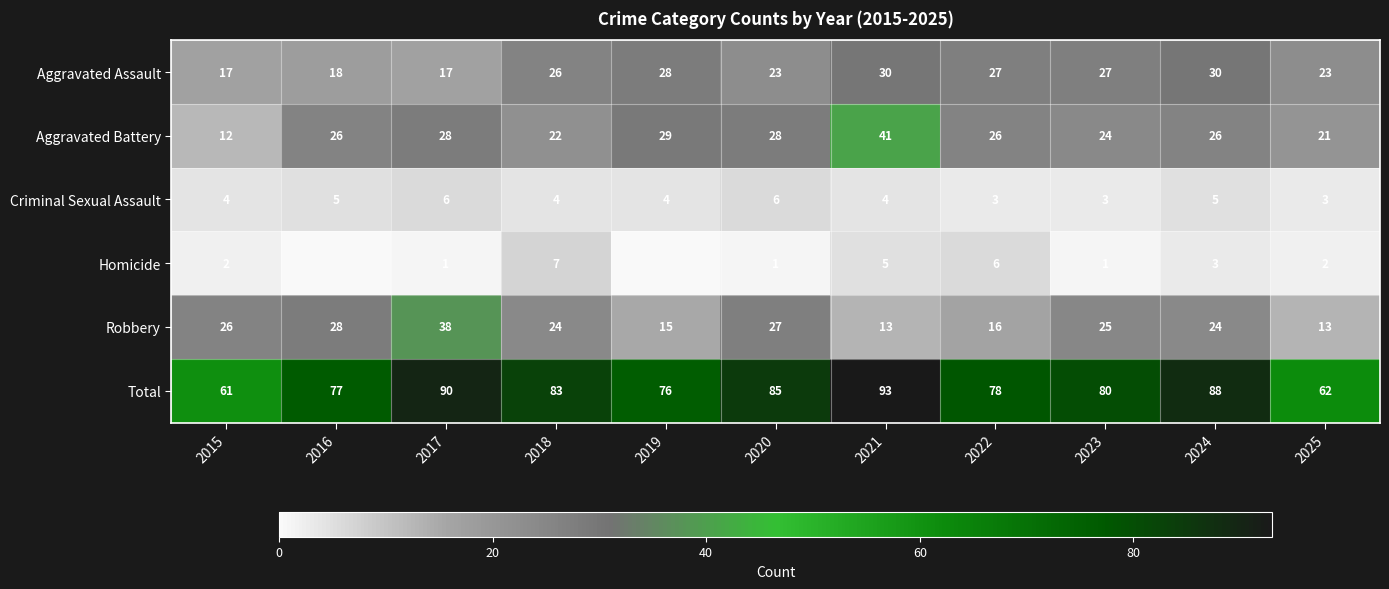

Read the Aggravated Assault value at 2020, to the nearest 5.

25